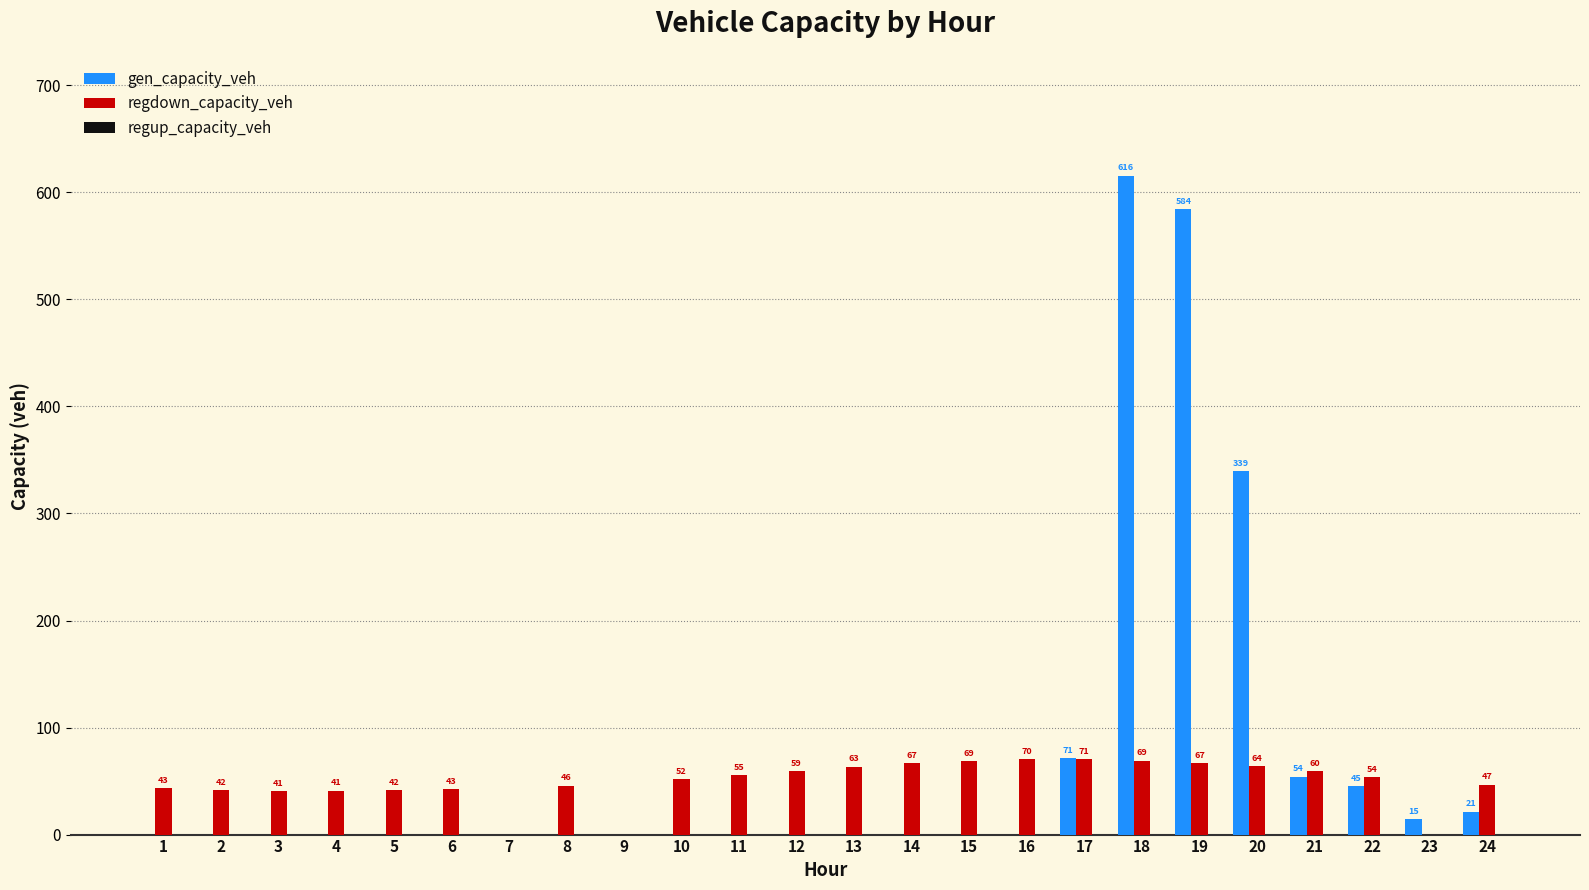

The value of regdown_capacity_veh at 16 is 98.1. True or false?

False